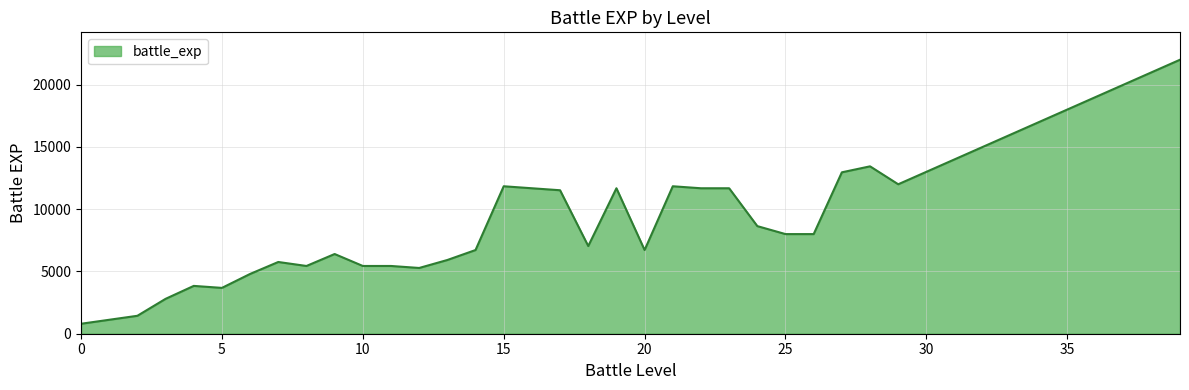

What is the smallest value displayed?

800